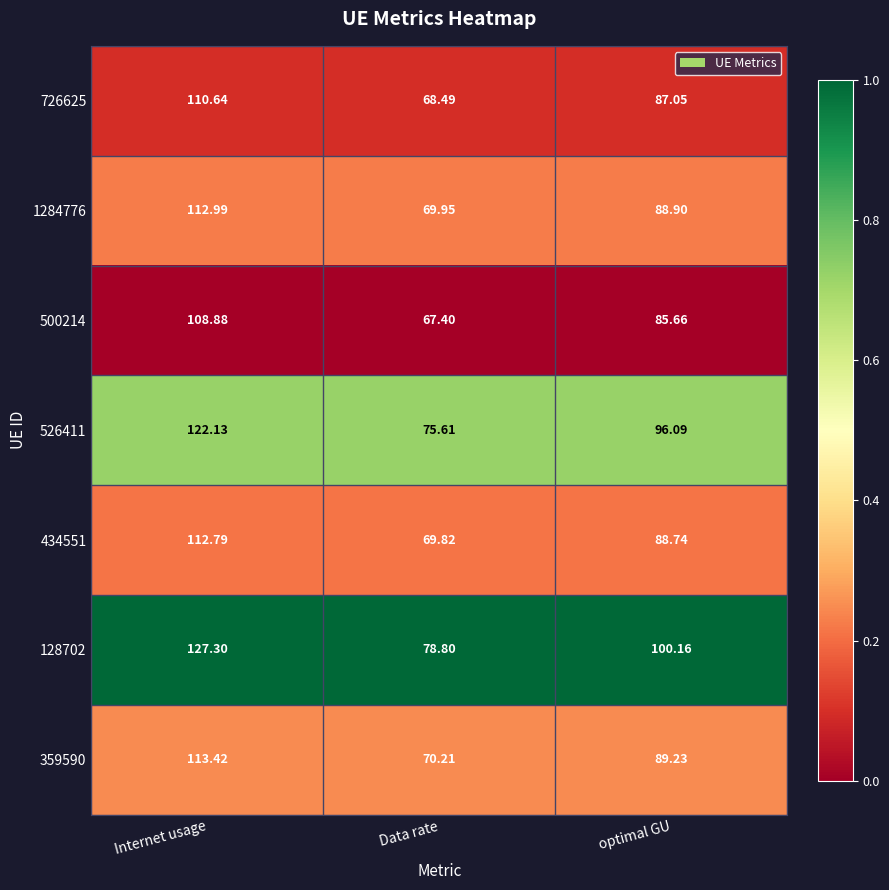

Which label corresponds to the smallest value in the chart?

Data rate